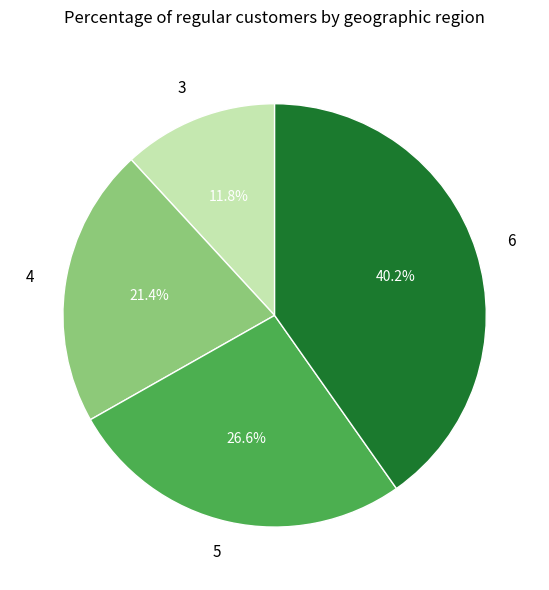

Is it true that 4 is 30% of the pie?

False